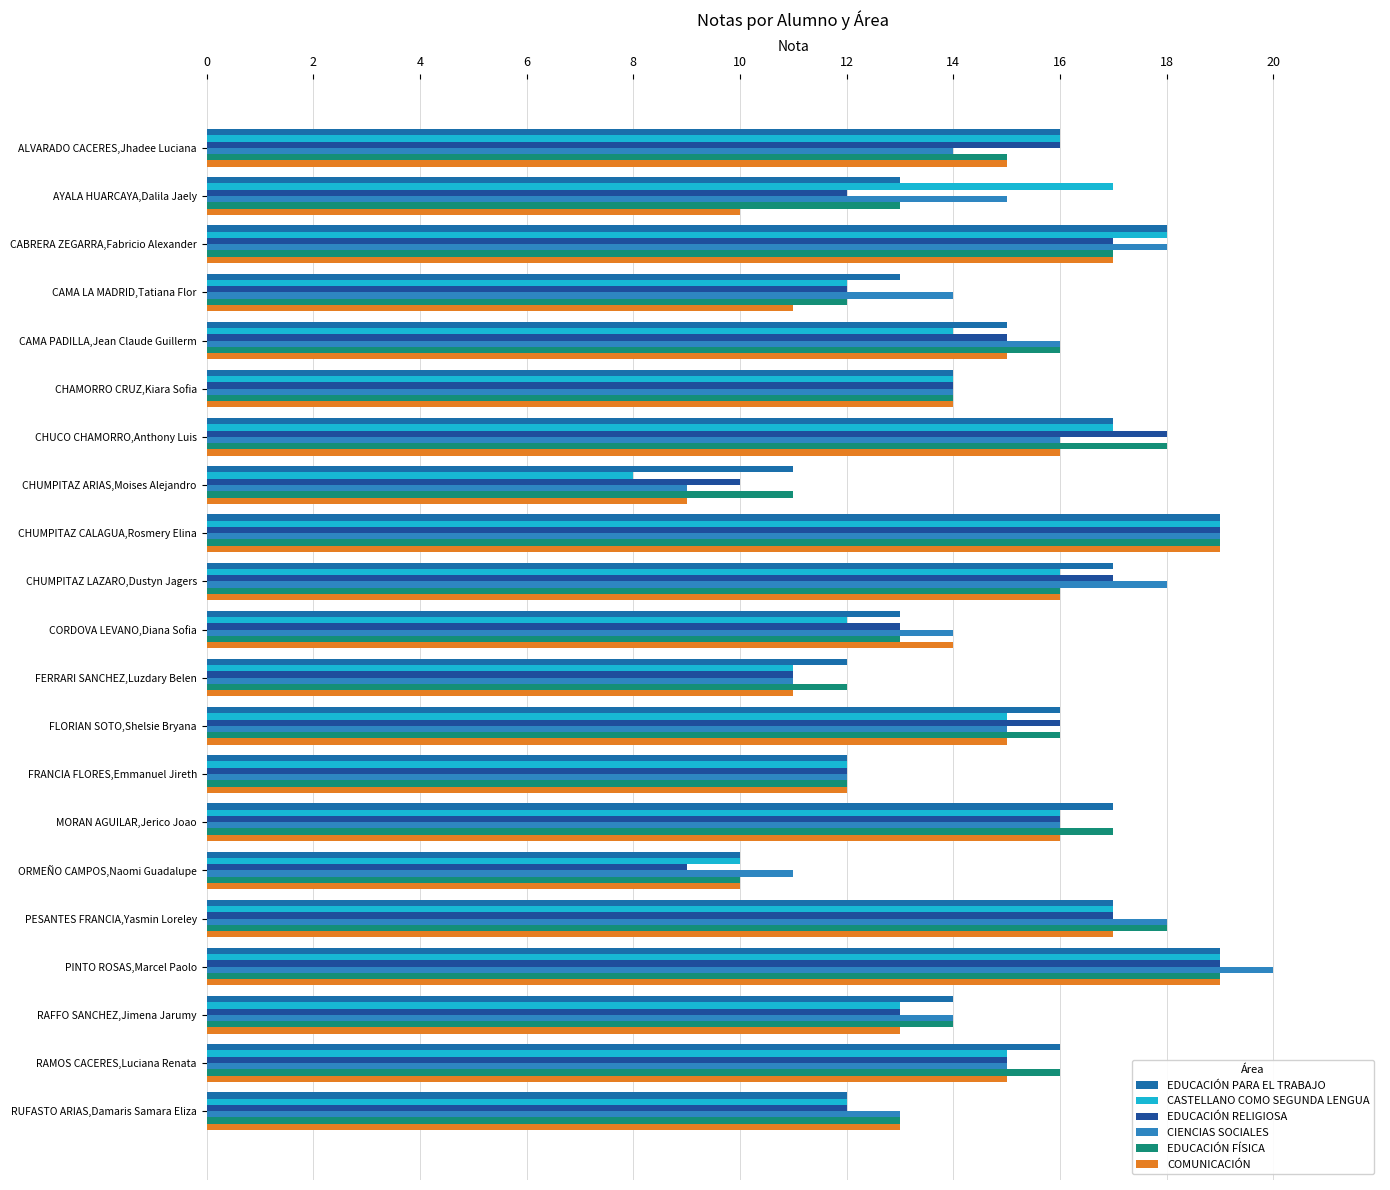

What is the value of the EDUCACIÓN PARA EL TRABAJO bar at the 4th from the left?

13